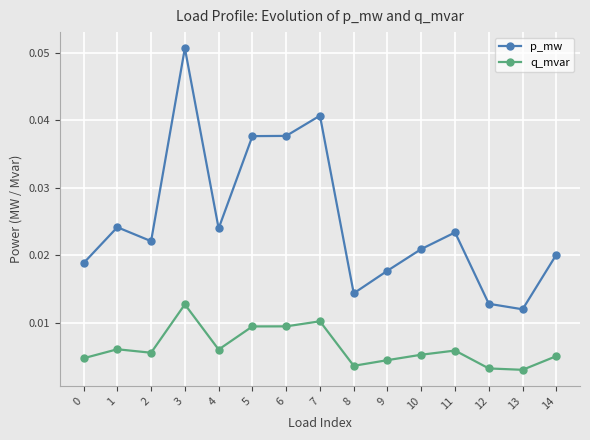

How many lines are shown in the chart?

2